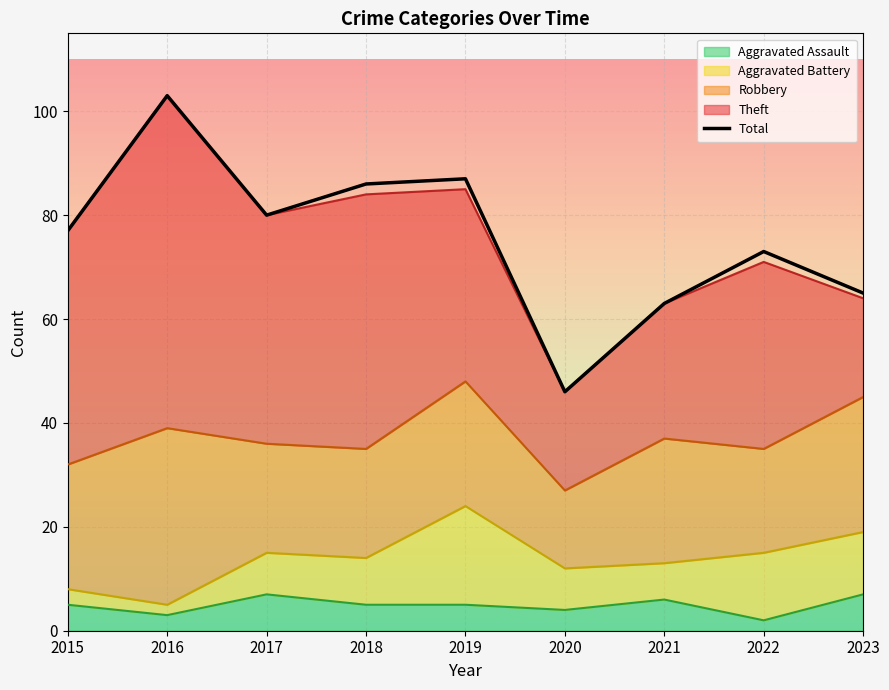

At which category does the data reach its first local valley?

2017